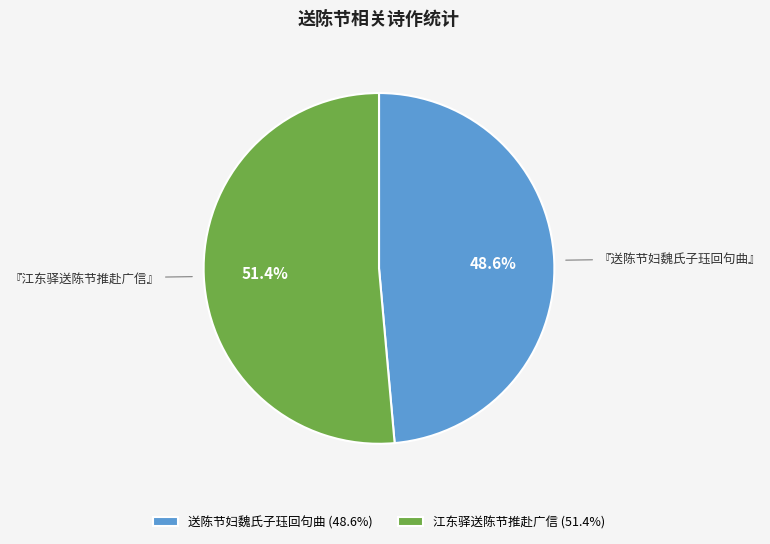

To the nearest percent, what portion does 江东驿送陈节推赴广信 represent?

51%